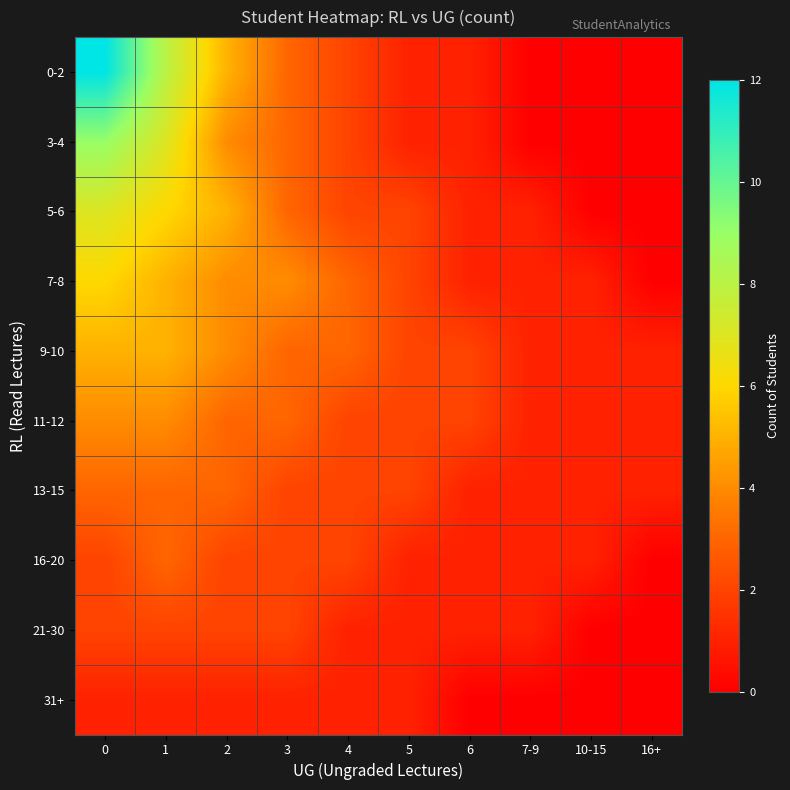

What is the total value across all series at 3?

26